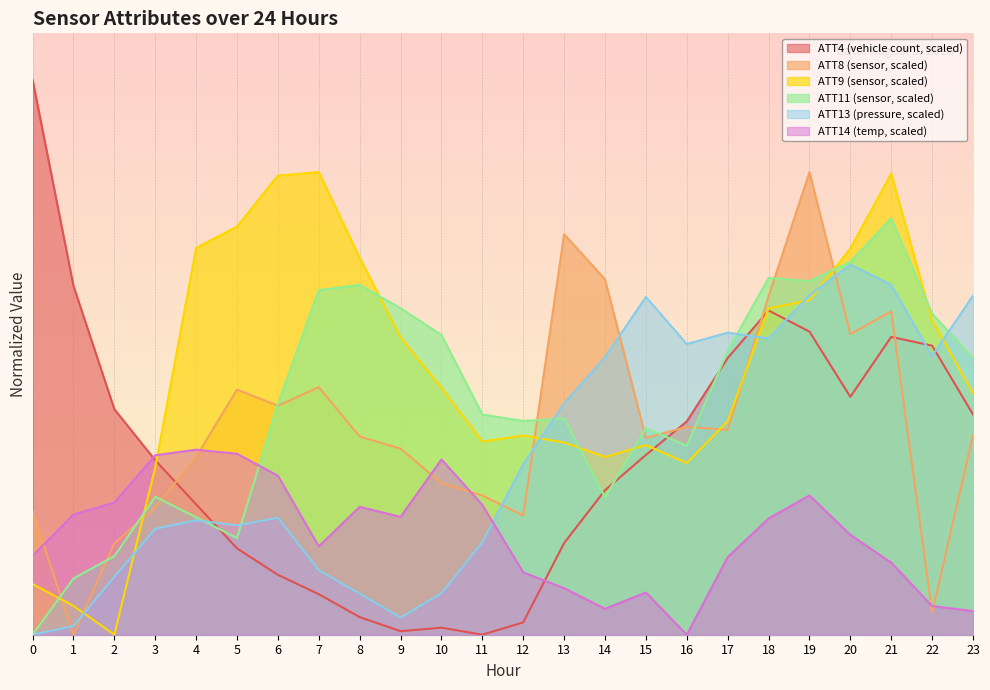

At which category is the sum across all series the highest?

19